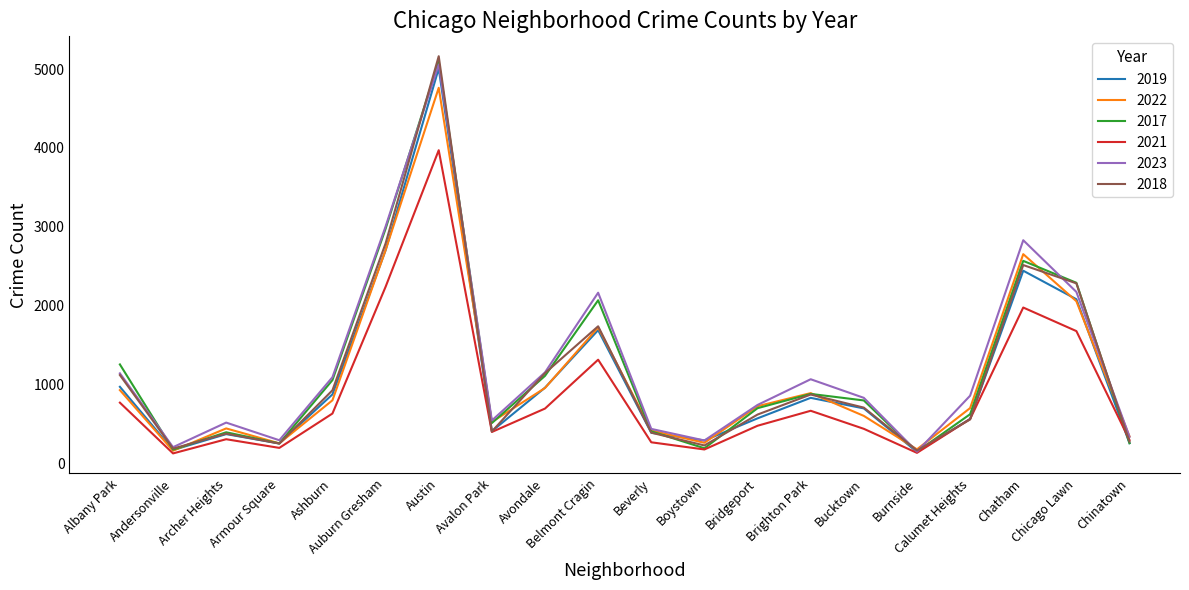

What is the sum of all 2021 values?

17262